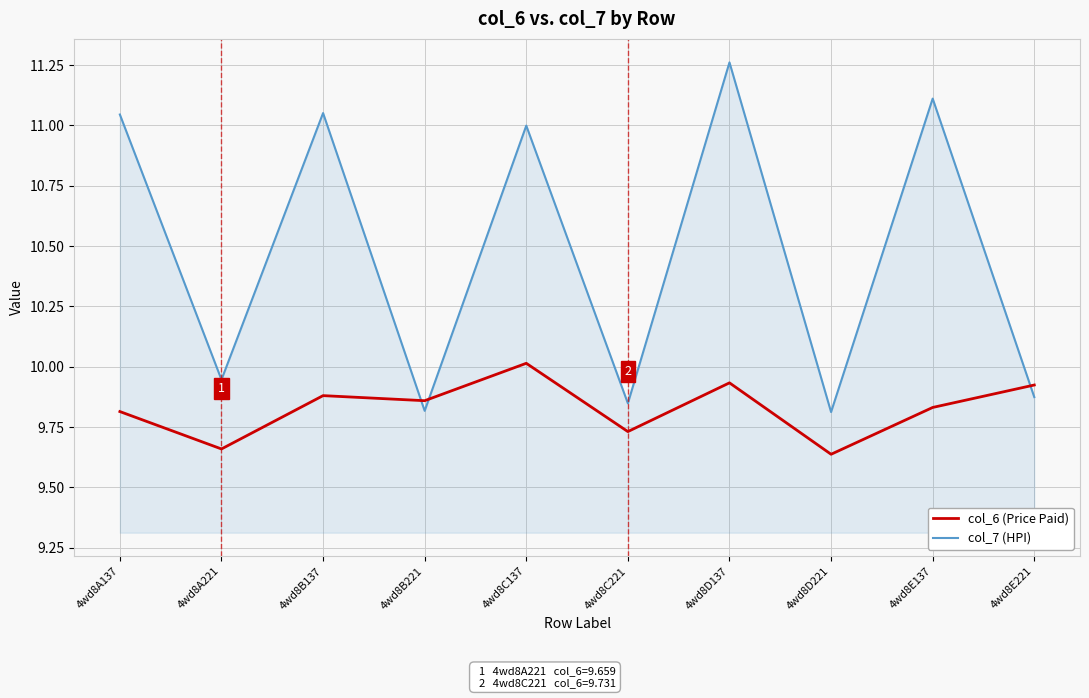

Which series changed the most between 4wd8A221 and 4wd8E137?

col_7 (HPI)